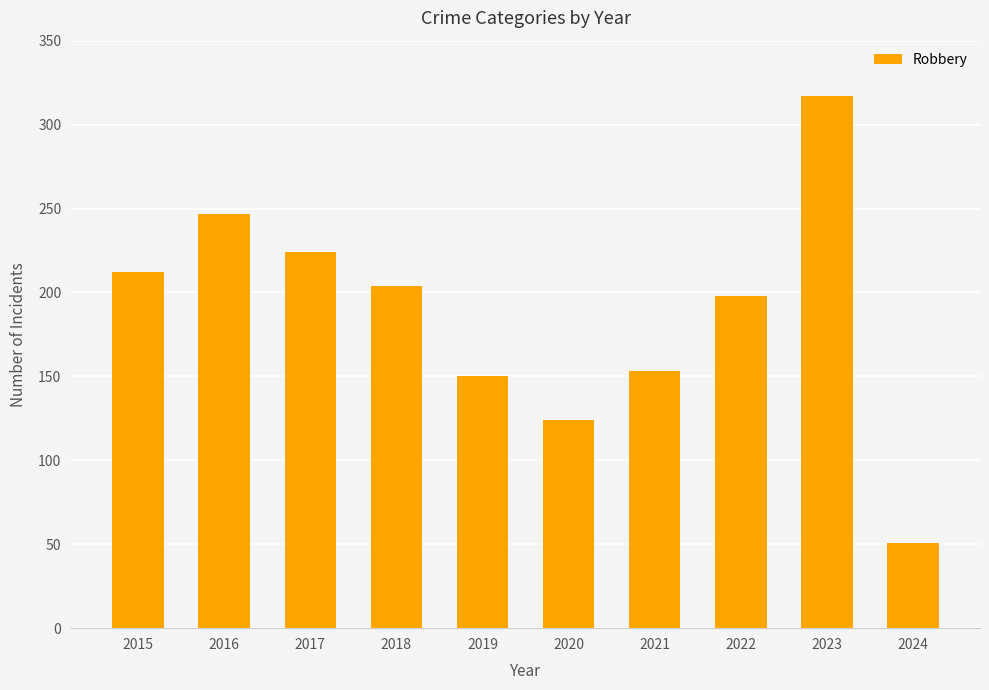

What is the change in value from 2016 to 2023?

+70